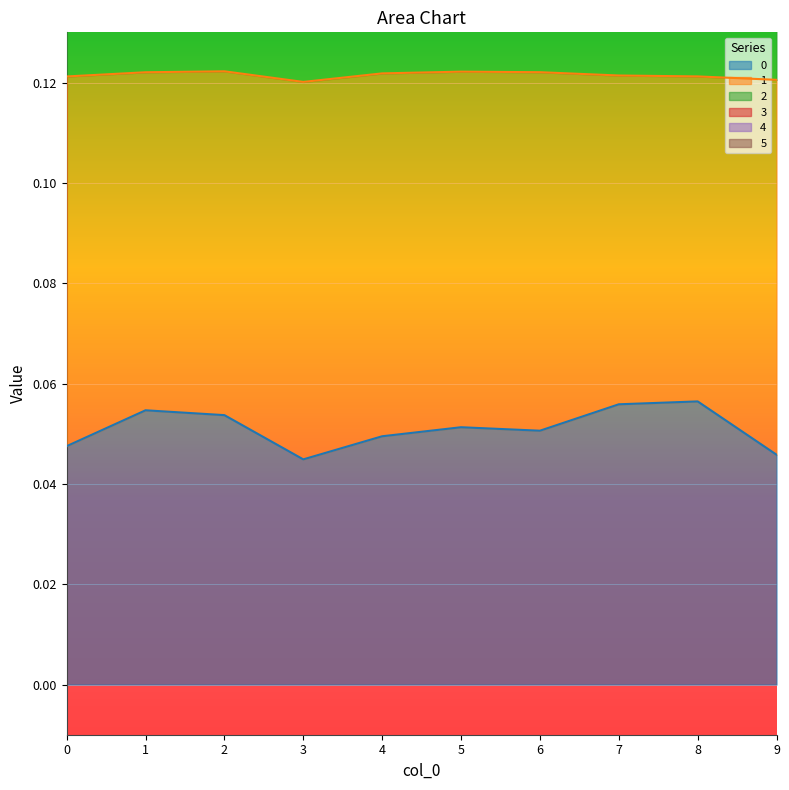

Which label corresponds to the smallest value in the chart?

3